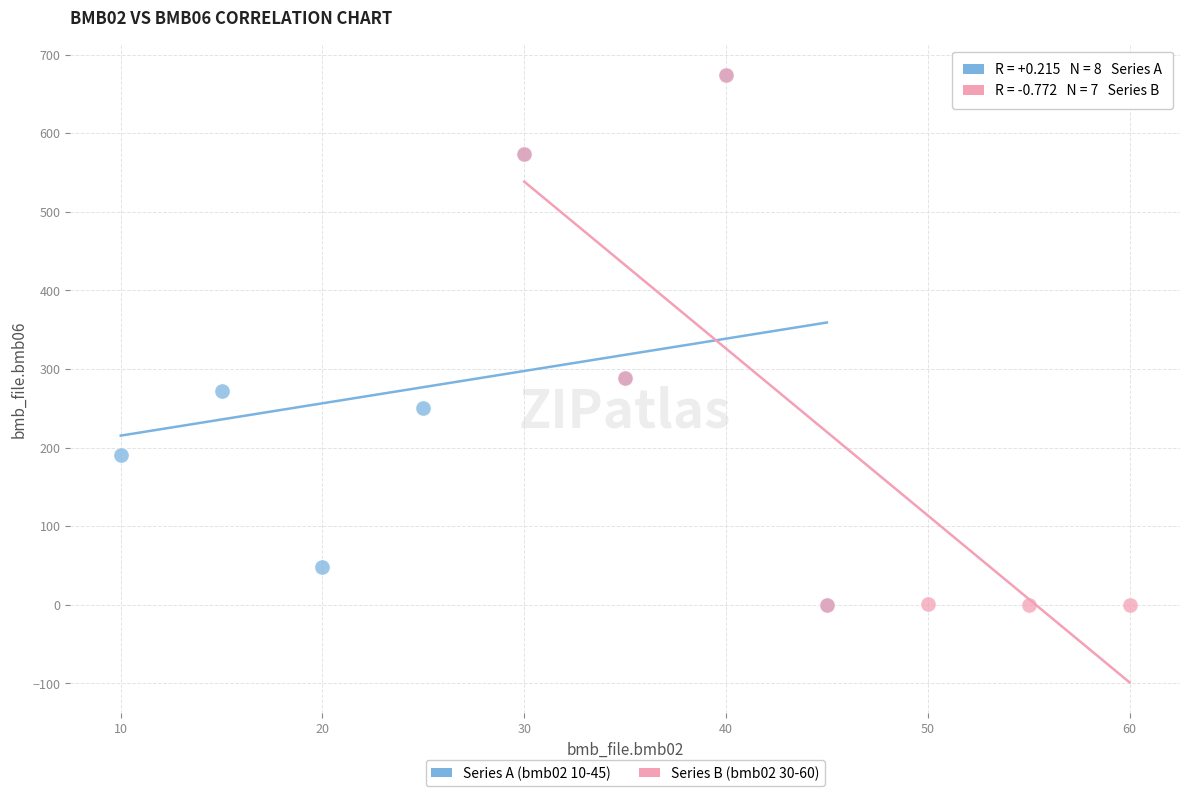

What are all the series names shown in the legend?

Series A (bmb02 10-45), Series B (bmb02 30-60)